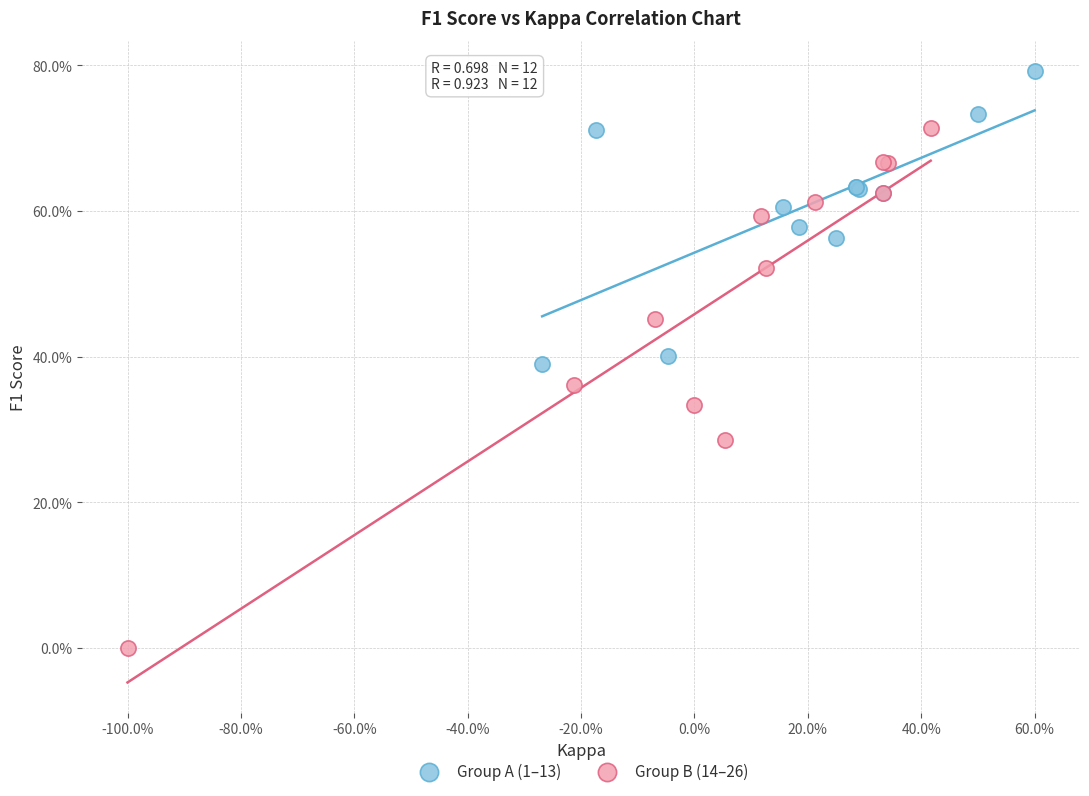

Which series has the largest Y range (max minus min)?

Group B (14–26)